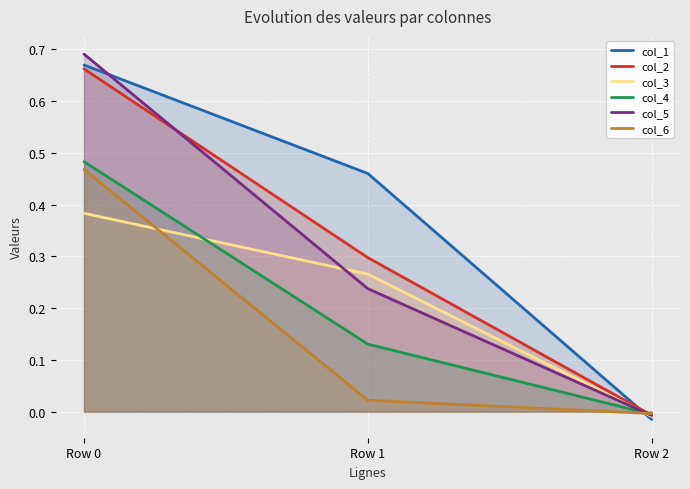

Which series has the widest spread of values?

col_5